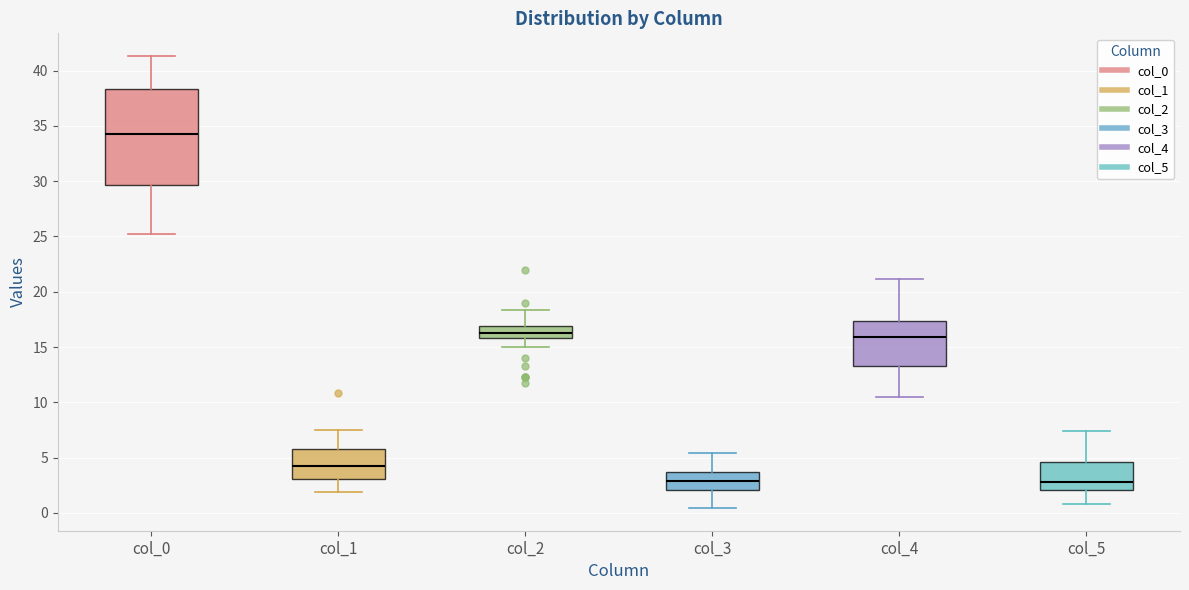

Reading left to right, transcribe this box plot: for each box, give where its median line is, the range the box spans, and where its two whiskers end, as read against the y-axis. The values are not printed on the chart, so give them approximately, as read against the axis.

col_0: median 34.5, box 29.5 to 38.5, whiskers 25.5 to 41.5
col_1: median 4.0, box 3.0 to 6.0, whiskers 2.0 to 7.5
col_2: median 16.5, box 16.0 to 17.0, whiskers 15.0 to 18.5
col_3: median 3.0, box 2.0 to 3.5, whiskers 0.5 to 5.5
col_4: median 16.0, box 13.5 to 17.5, whiskers 10.5 to 21.0
col_5: median 3.0, box 2.0 to 4.5, whiskers 1.0 to 7.5